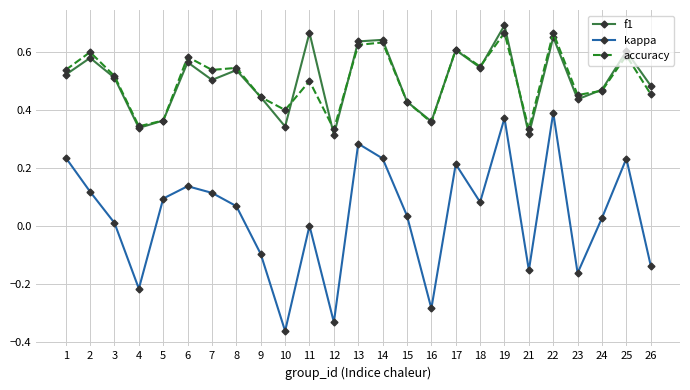

Which series changed the most between 1 and 11?

kappa